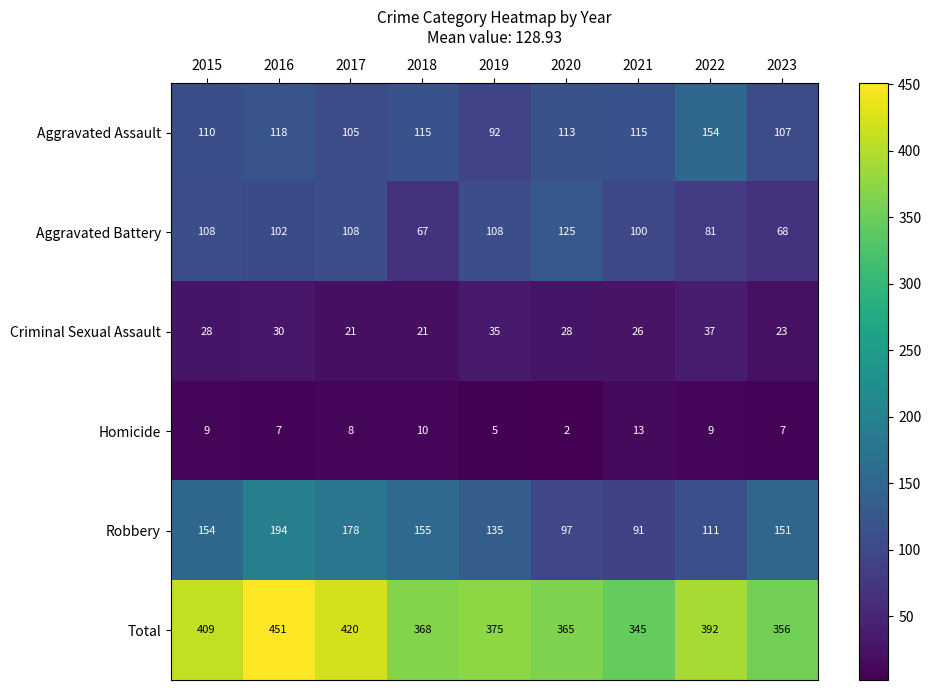

What is the maximum value for Aggravated Battery?

125